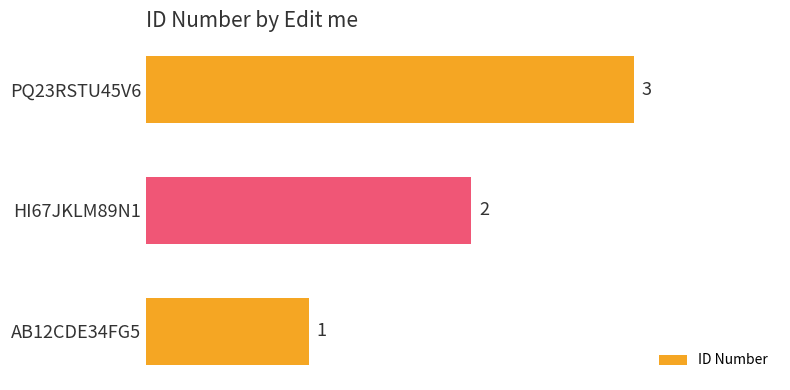

Rank the categories by value from highest to lowest.

PQ23RSTU45V6, HI67JKLM89N1, AB12CDE34FG5